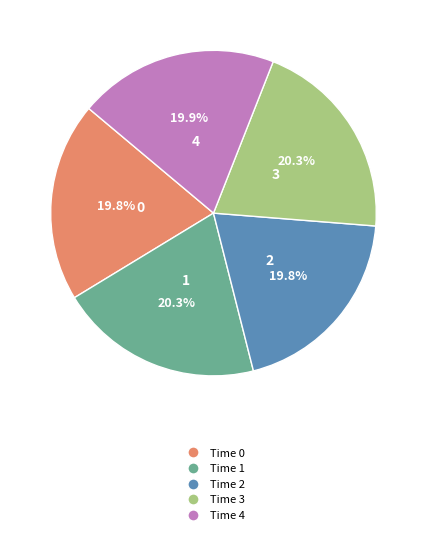

Is there any slice that represents more than half of the pie?

No